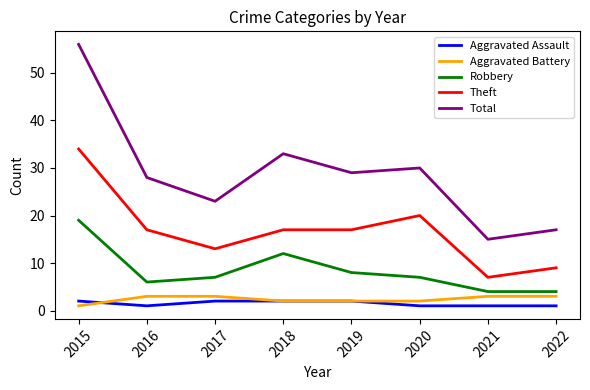

What is the difference between the maximum and minimum values in the Total series?

41